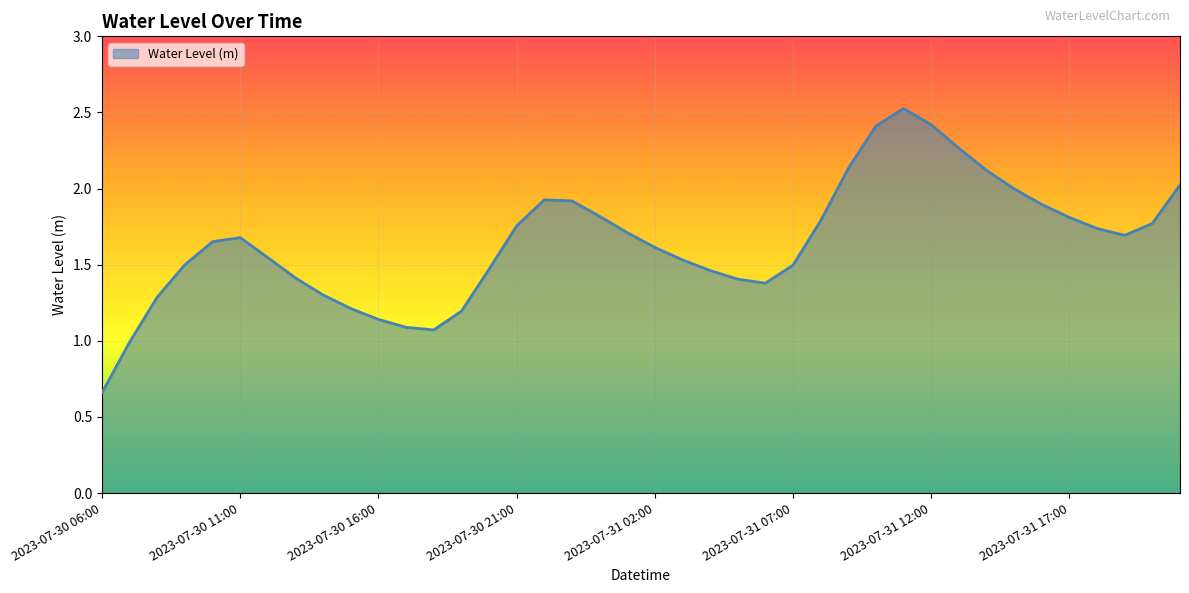

What is the greatest value displayed?

2.5